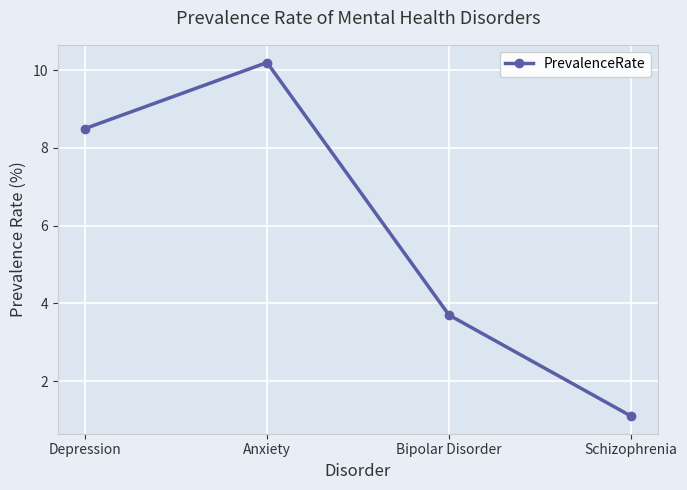

What is the difference between the maximum and minimum values?

9.1